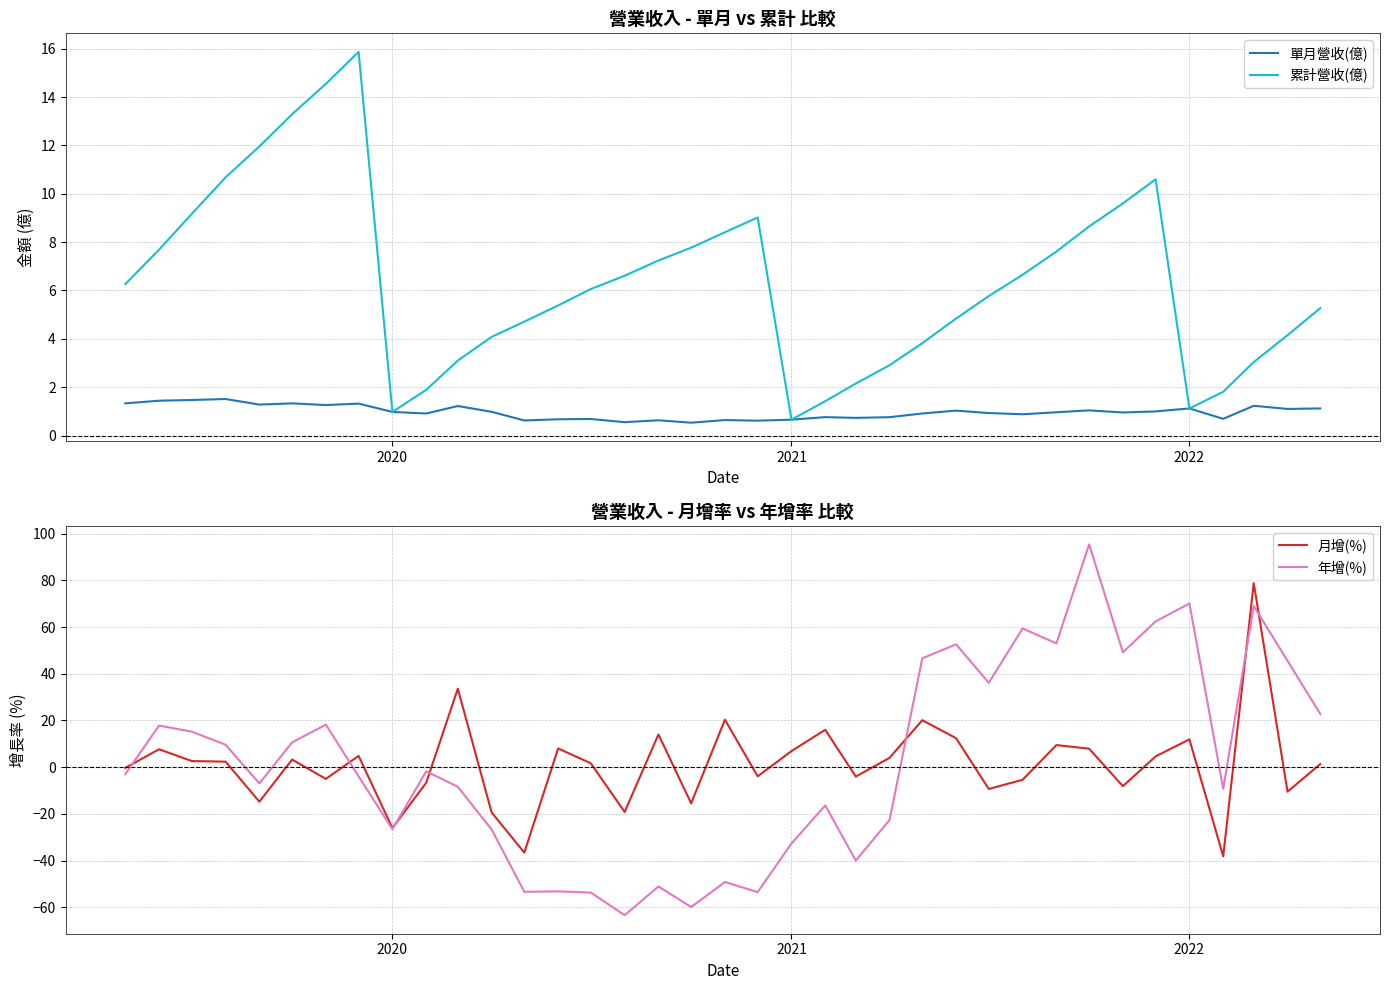

Count the number of data series in this chart.

4